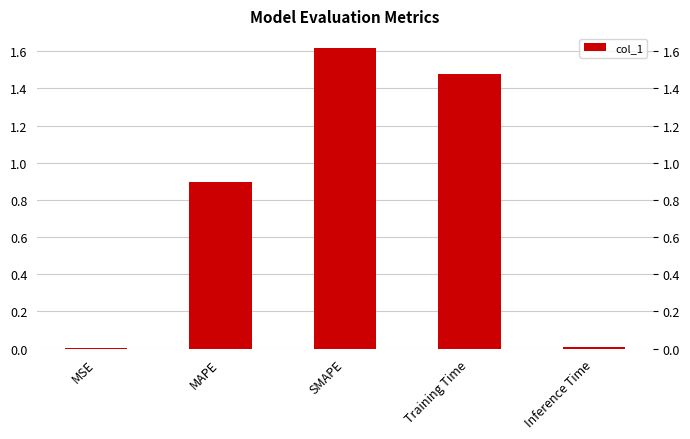

Reading left to right, list all the values displayed in this chart.

0.0	0.9	1.6	1.5	0.0